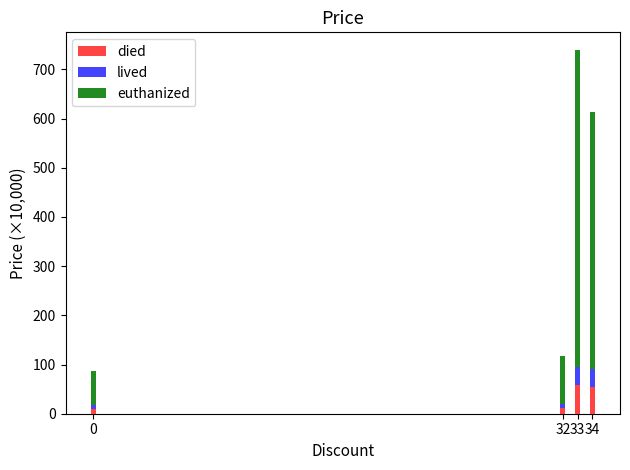

Read the died value at 33.

59.1